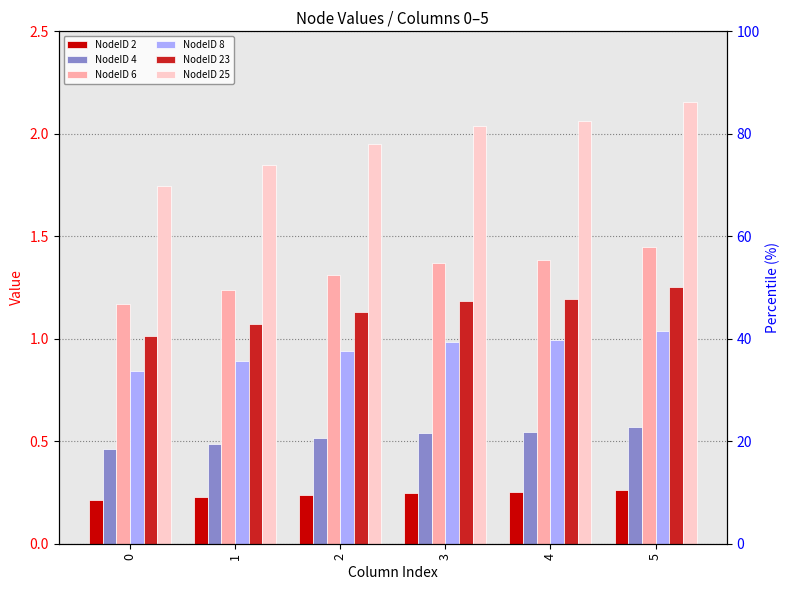

What is the difference between the maximum and second lowest values in the NodeID 23 series?

0.2